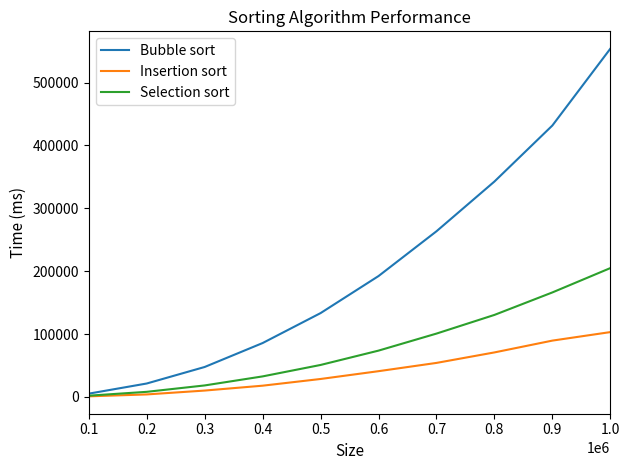

Rank the series by their maximum value, from lowest to highest.

Insertion sort, Selection sort, Bubble sort